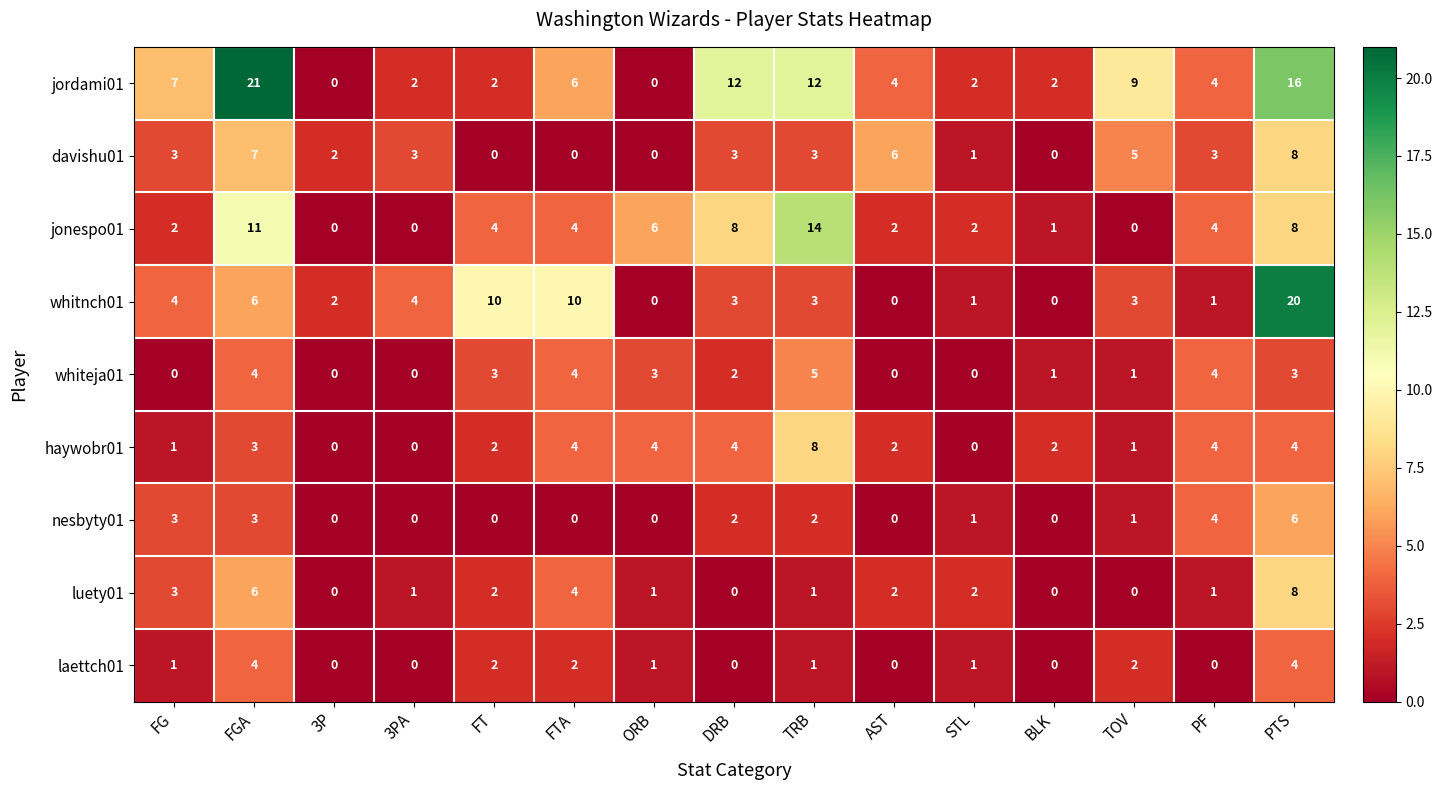

What is the difference between the maximum and minimum values in the jordami01 series?

21